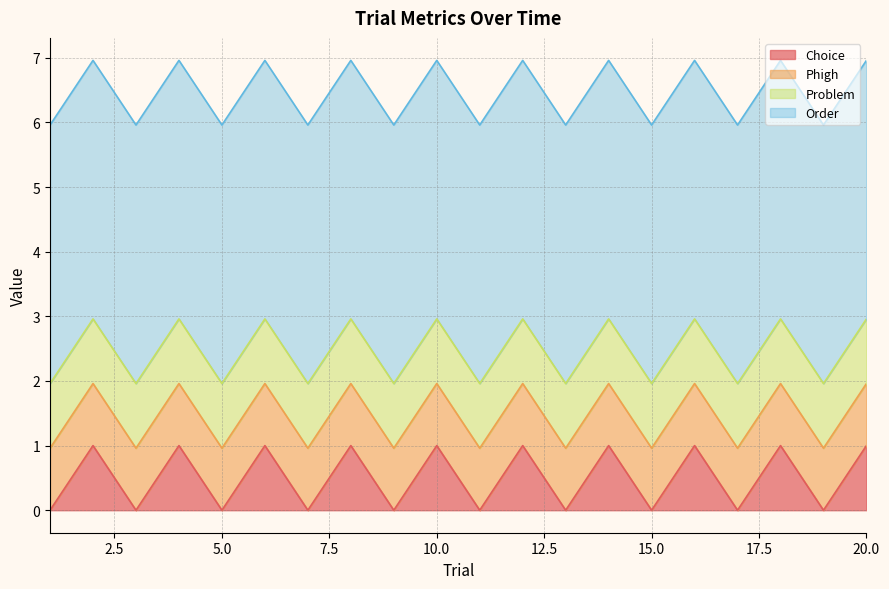

What is the sum of all Order values?

80.0